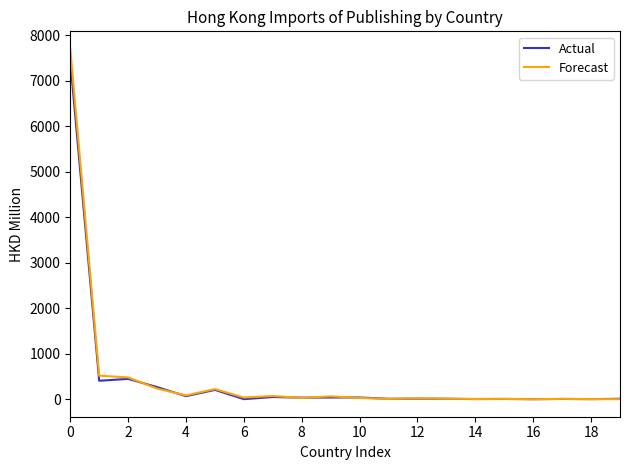

What is the maximum value for Actual?

7437.6